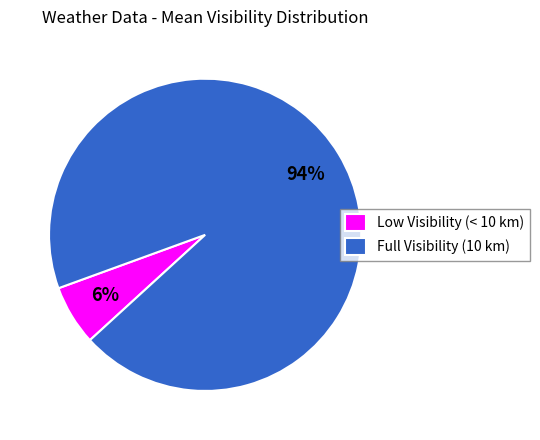

Which slice is the smallest?

Low Visibility (< 10 km)